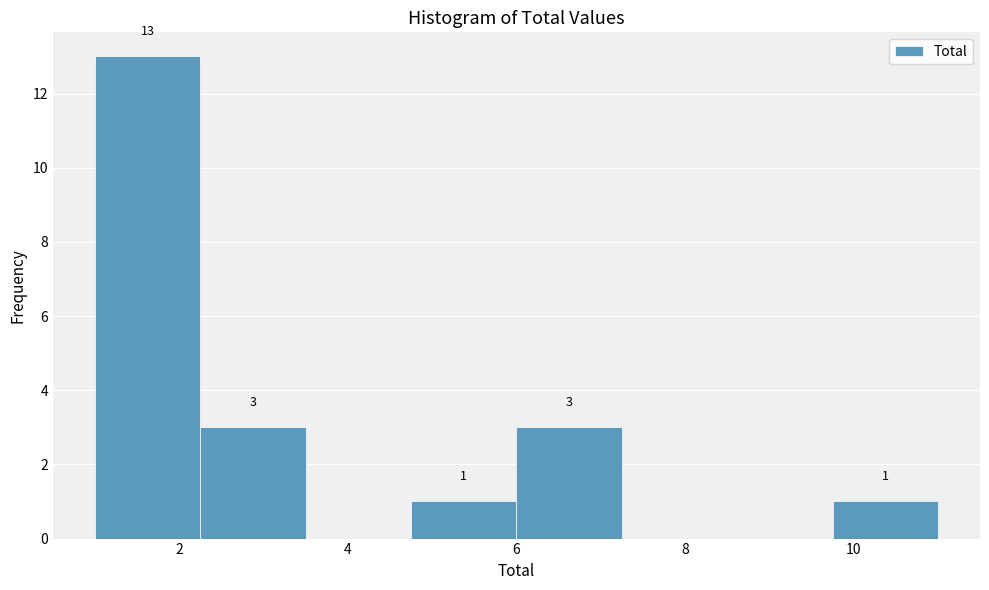

Which range on the x-axis has the tallest bar?

1.00 to 2.25